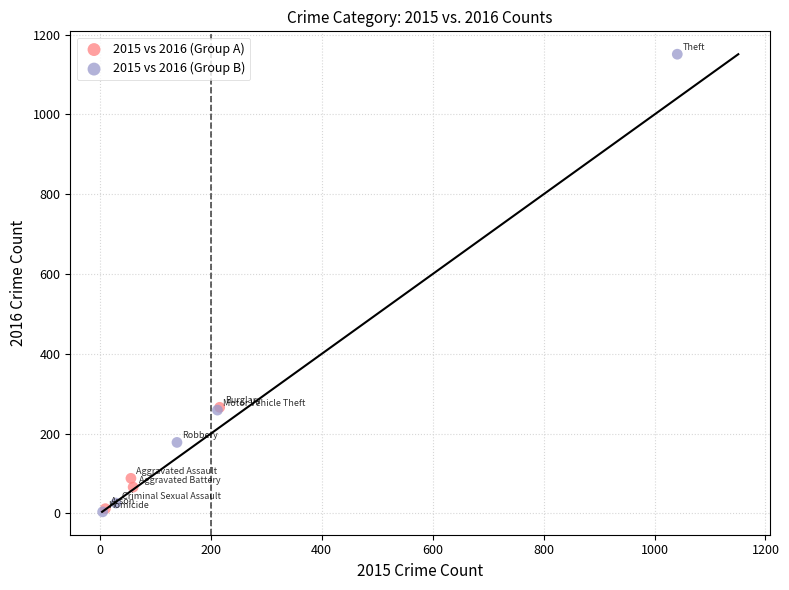

Which series has the widest spread of Y values?

2015 vs 2016 (Group B)